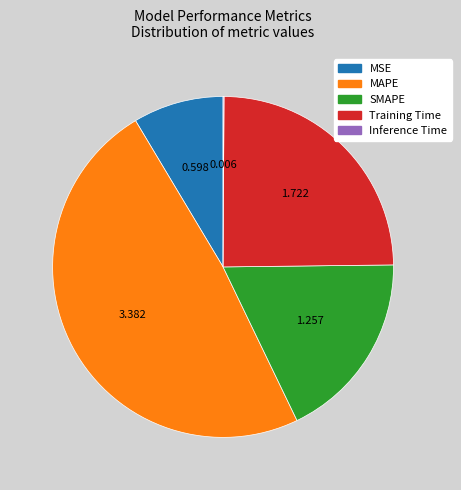

Which slice is the largest?

MAPE